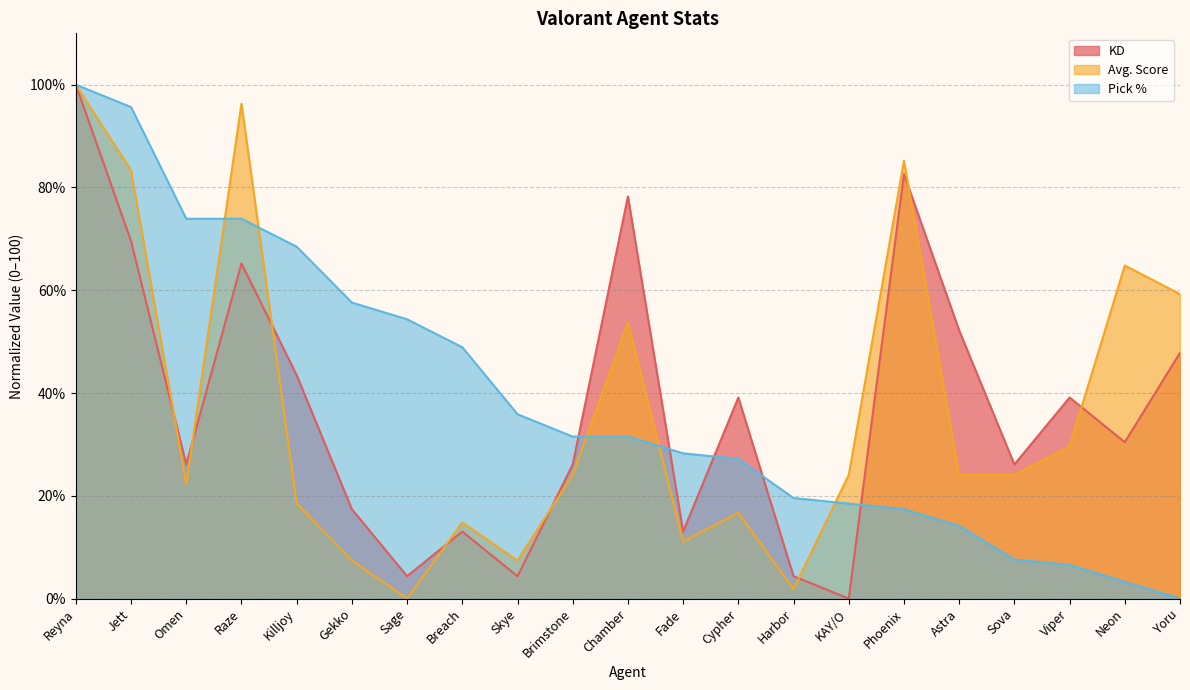

Where is Pick % nearest to the value 50?

Breach